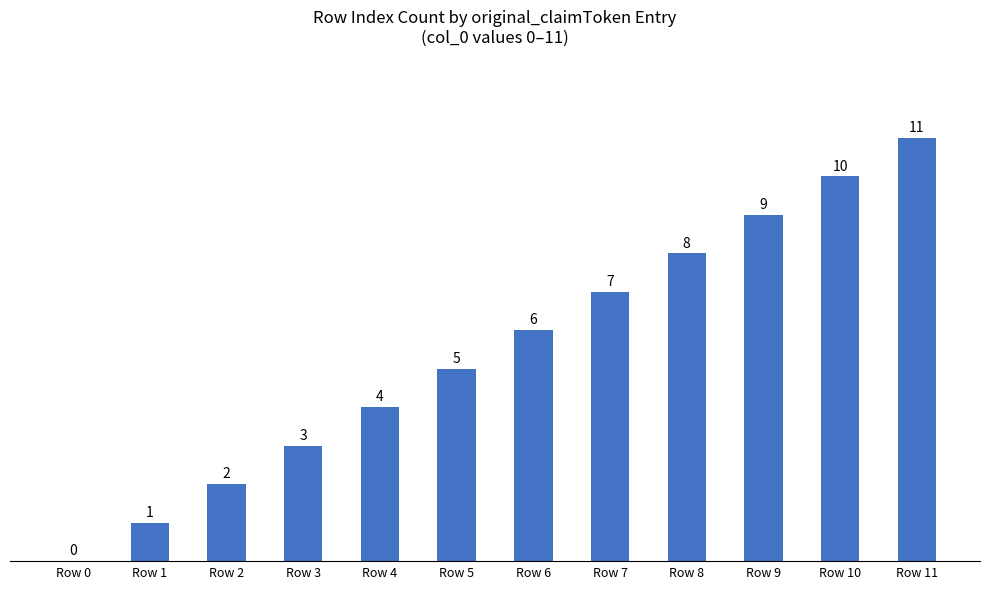

Which label corresponds to the largest value in the chart?

Row 11